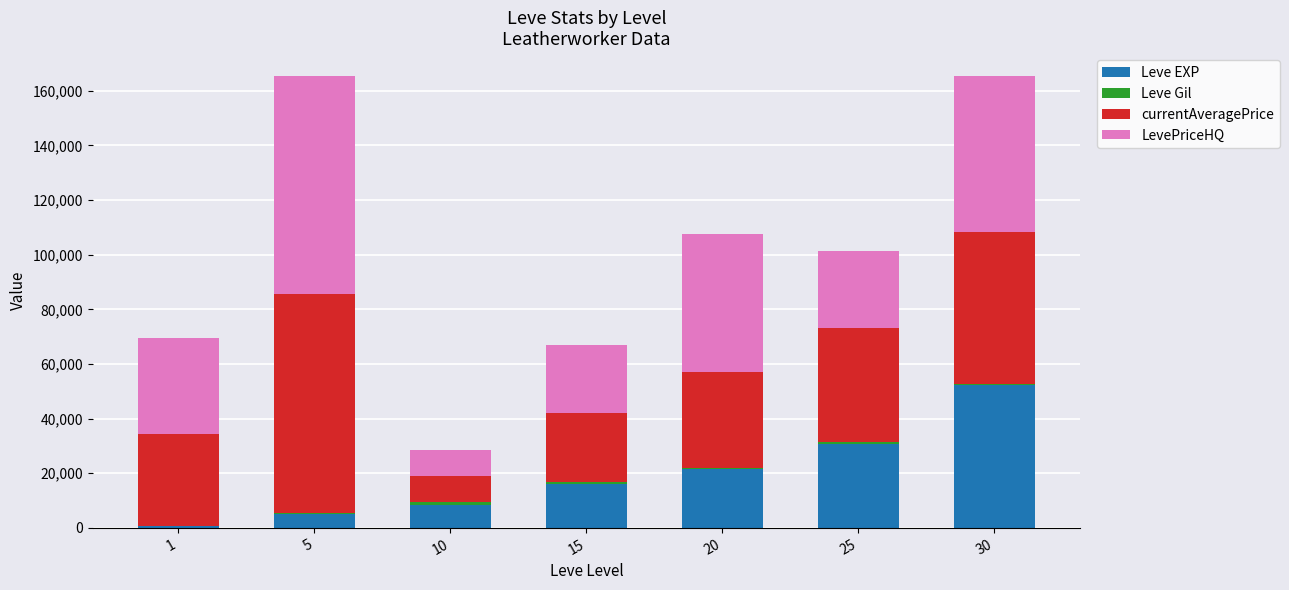

The value of Leve EXP at 30 is 52220. True or false?

True